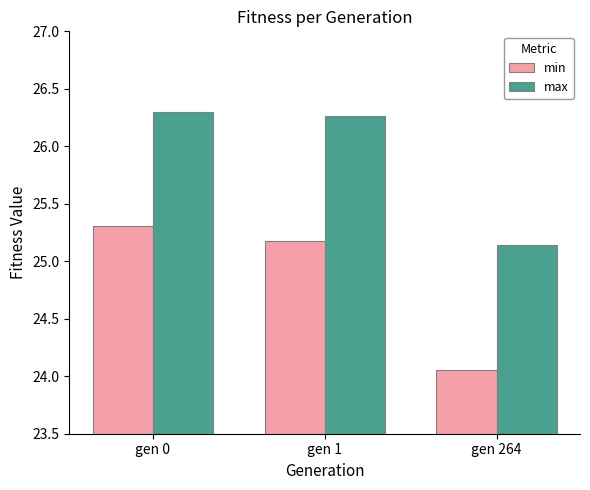

The min series shows 37.4 at gen 1. True or false?

False